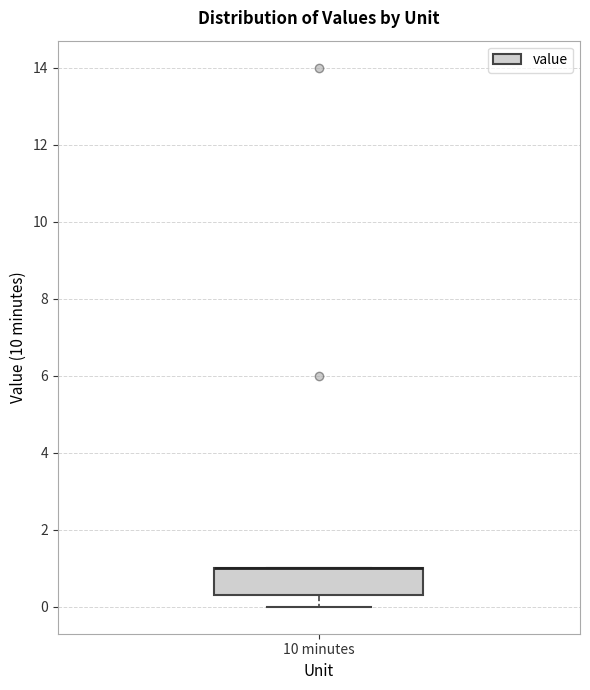

Transcribe this box plot: give where the median line is, the range the box spans, and where the two whiskers end, as read against the y-axis. The values are not printed on the chart, so give them approximately, as read against the axis.

median 1.0 (drawn on the box's upper edge), box 0.4 to 1.0, whiskers 0.0 to 1.0